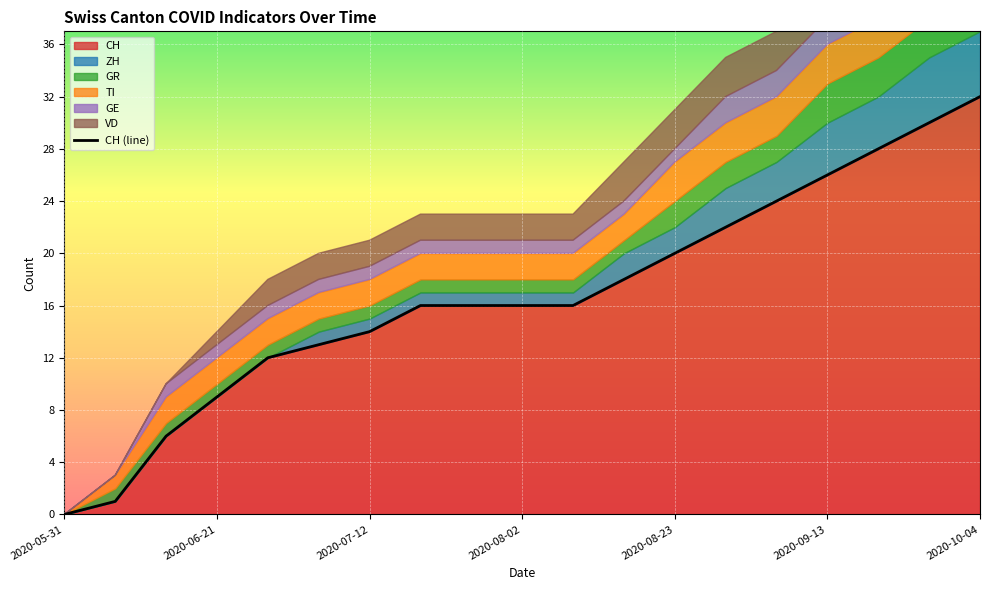

True or false: CH has a value of 26 at 2020-09-13.

True